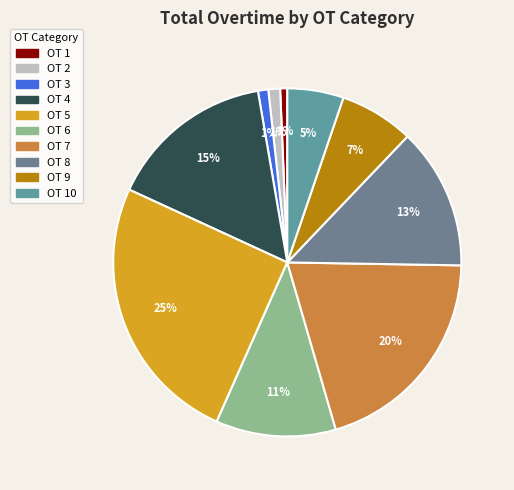

How many slices are in this pie chart?

10